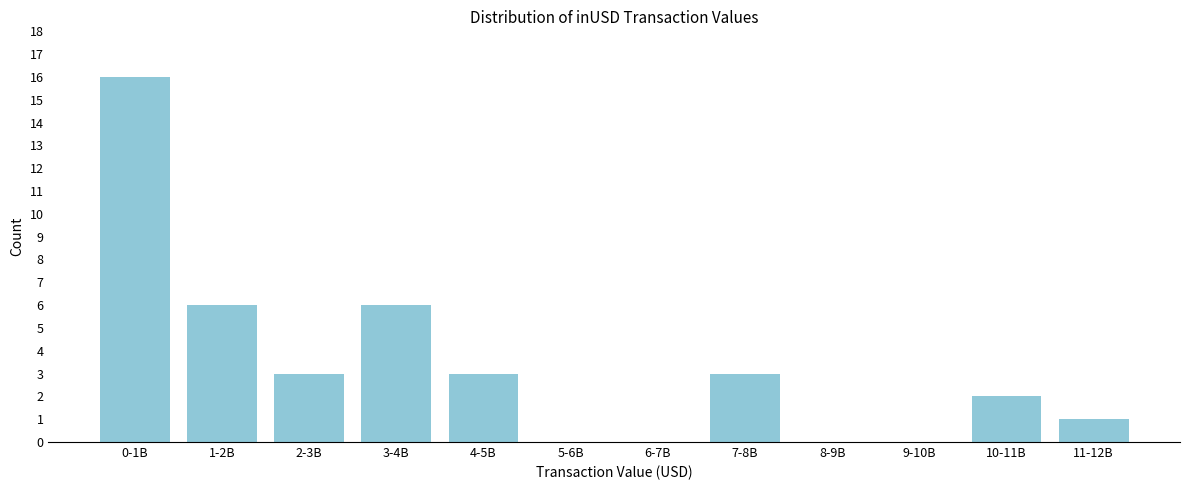

Reading left to right, extract all data points from this chart.

0-1B=16	1-2B=6	2-3B=3	3-4B=6	4-5B=3	5-6B=0	6-7B=0	7-8B=3	8-9B=0	9-10B=0	10-11B=2	11-12B=1